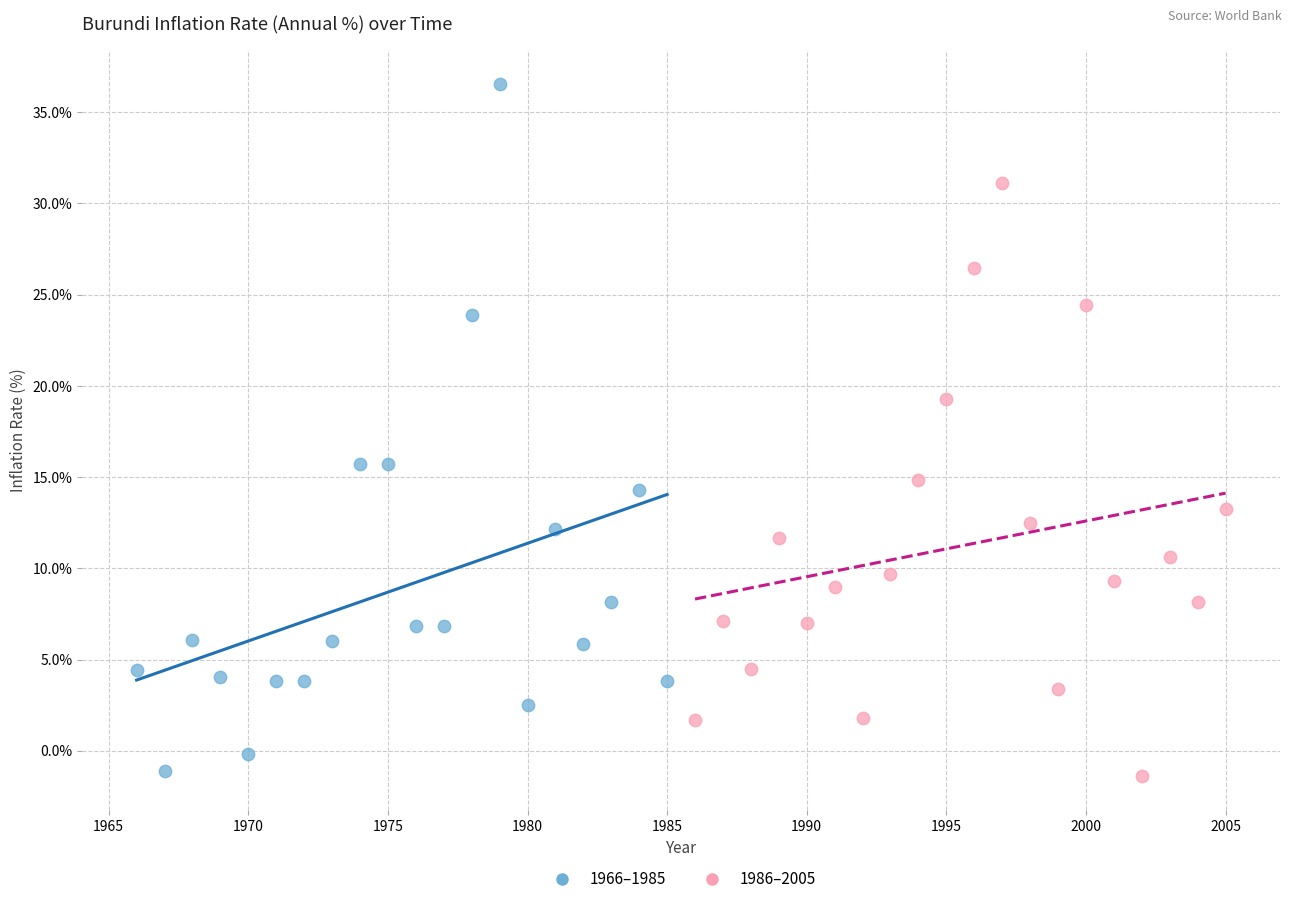

Which series has the largest Y range (max minus min)?

1966–1985